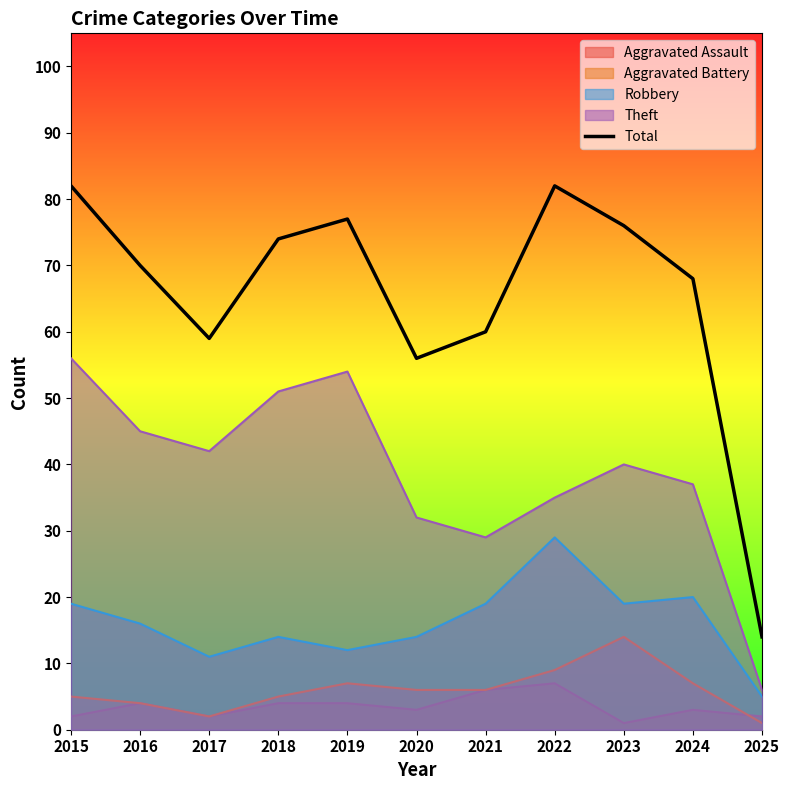

List the labels in order of value, smallest first.

2025, 2020, 2017, 2021, 2024, 2016, 2018, 2023, 2019, 2015, 2022